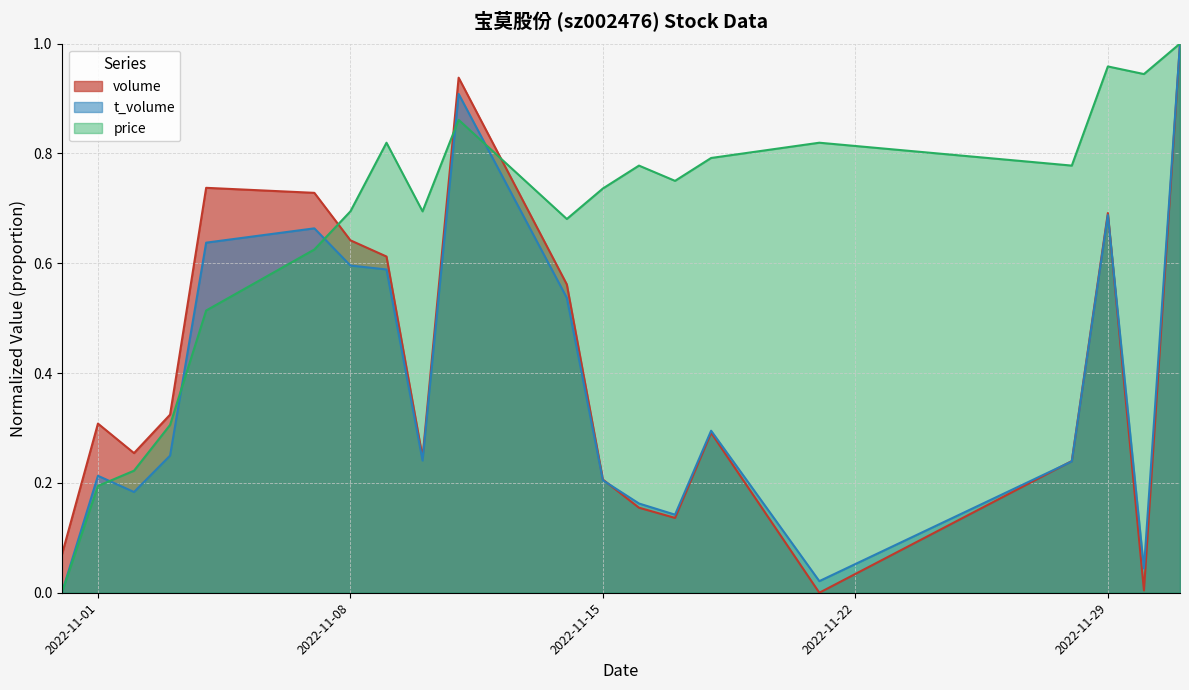

Reading left to right, extract all data points from this chart.

volume: 0.1	0.3	0.3	0.3	0.7	0.7	0.6	0.6	0.2	0.9	0.6	0.2	0.2	0.1	0.3	0.0	0.2	0.7	0.0	1.0
t_volume: 0.0	0.2	0.2	0.2	0.6	0.7	0.6	0.6	0.2	0.9	0.5	0.2	0.2	0.1	0.3	0.0	0.2	0.7	0.0	1.0
price: 0.0	0.2	0.2	0.3	0.5	0.6	0.7	0.8	0.7	0.9	0.7	0.7	0.8	0.8	0.8	0.8	0.8	1.0	0.9	1.0